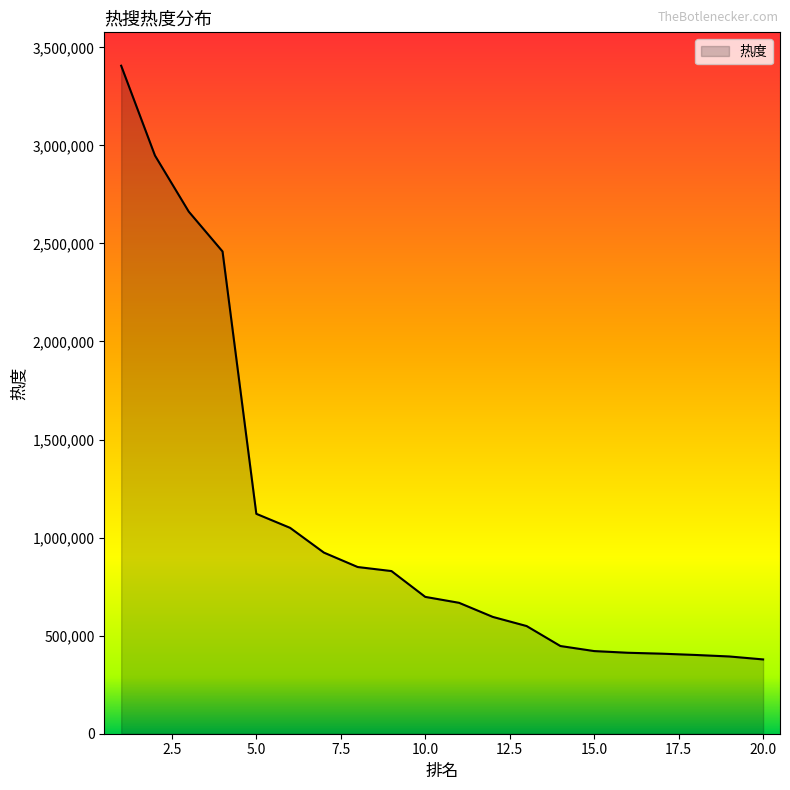

What is the greatest value displayed?

3406071